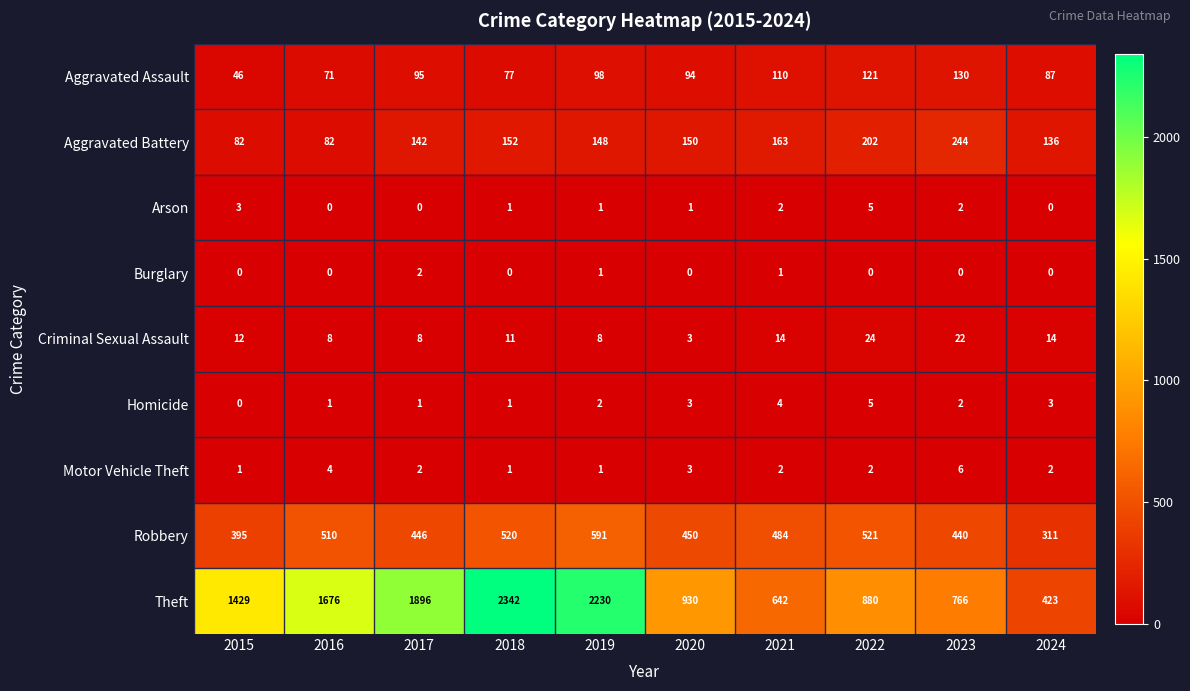

At how many categories does at least one series exceed 1282?

5